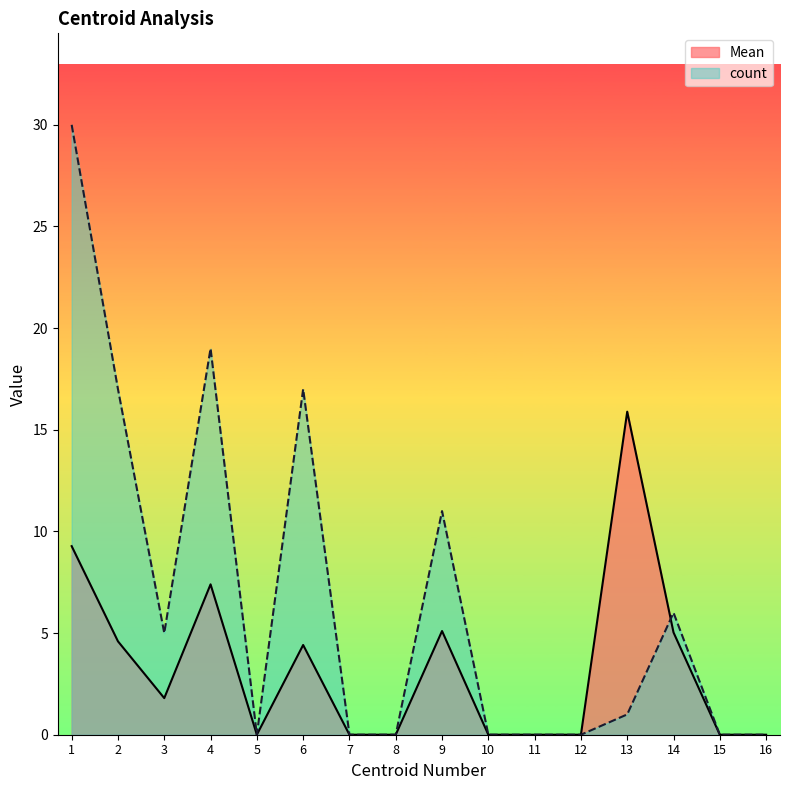

Reading left to right, transcribe all the data shown in this chart.

Mean: 9.3	4.6	1.8	7.4	0.0	4.4	0.0	0.0	5.1	0.0	0.0	0.0	15.9	5.0	0.0	0.0
count: 30.0	17.0	5.0	19.0	0.0	17.0	0.0	0.0	11.0	0.0	0.0	0.0	1.0	6.0	0.0	0.0